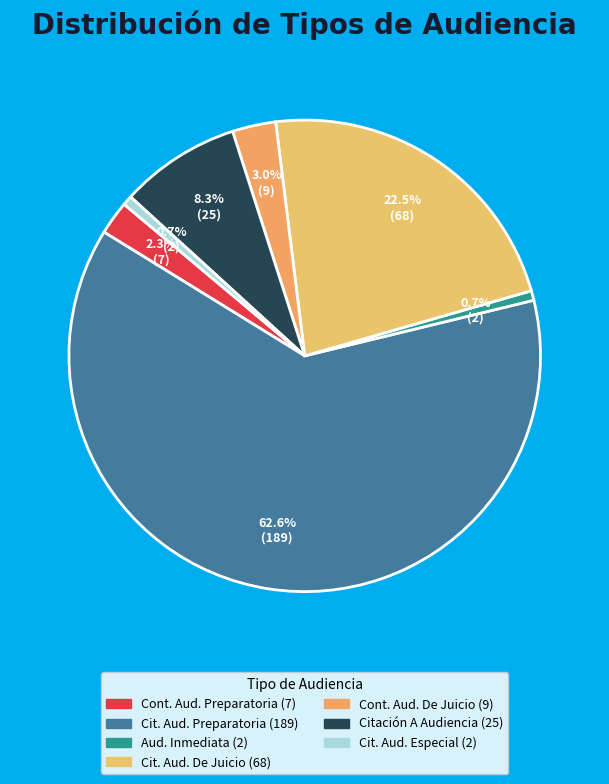

What is the largest slice in the pie chart?

Citación A Audiencia Preparatoria